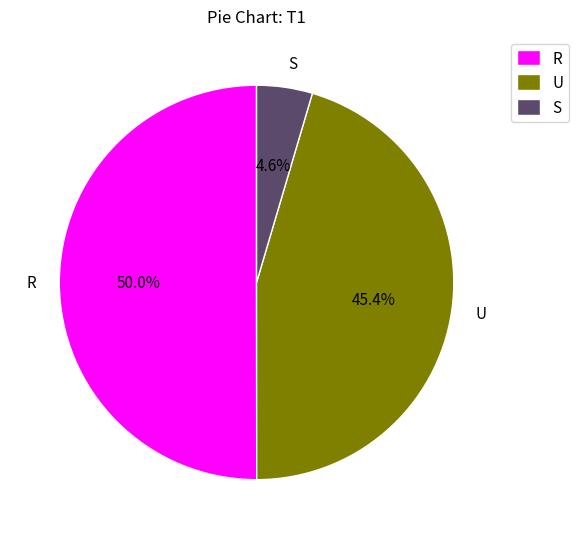

How many slices are in this pie chart?

3